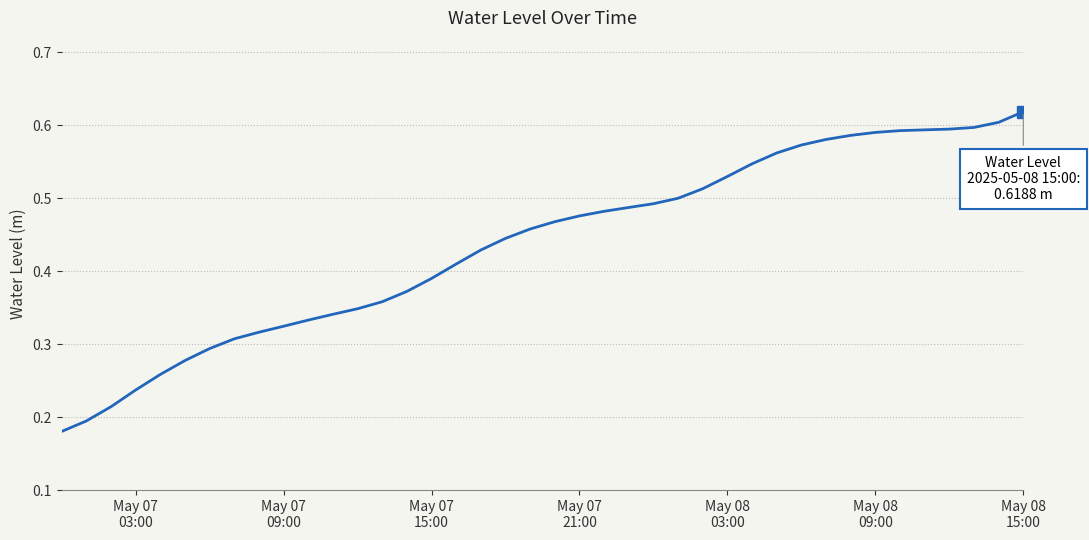

What is the minimum value shown in the chart?

0.2